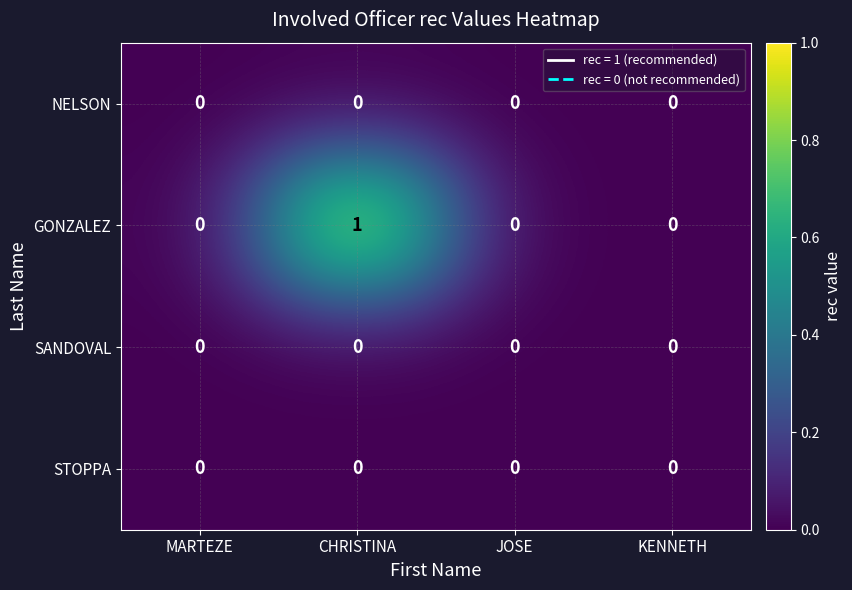

How many data points does each series have?

4